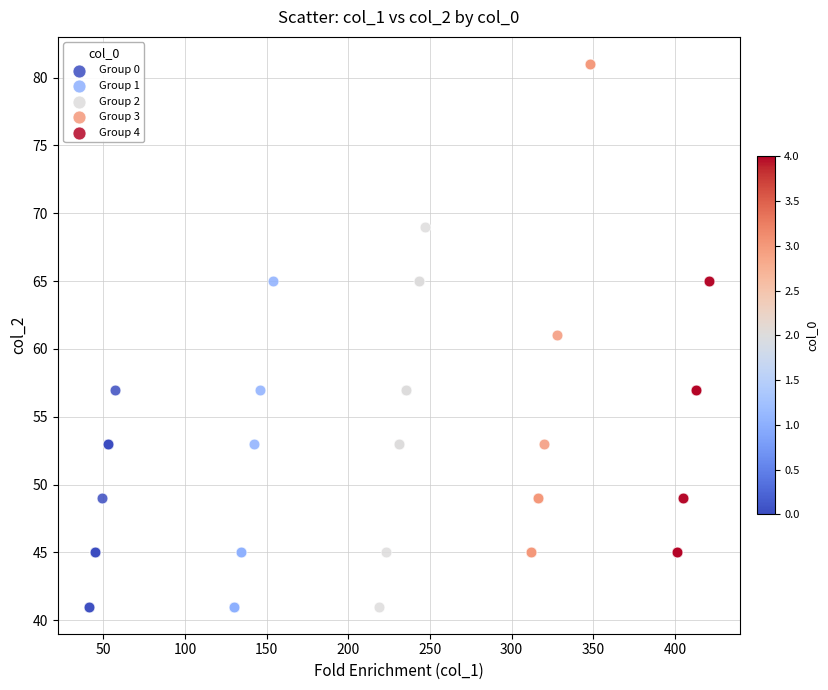

Which series reaches the maximum Y coordinate?

Group 3